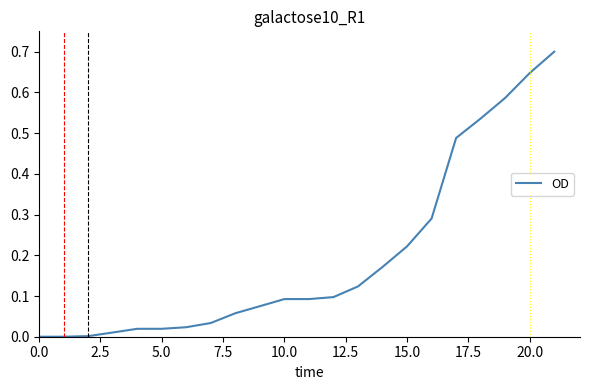

What is the difference between the maximum and minimum values?

0.7